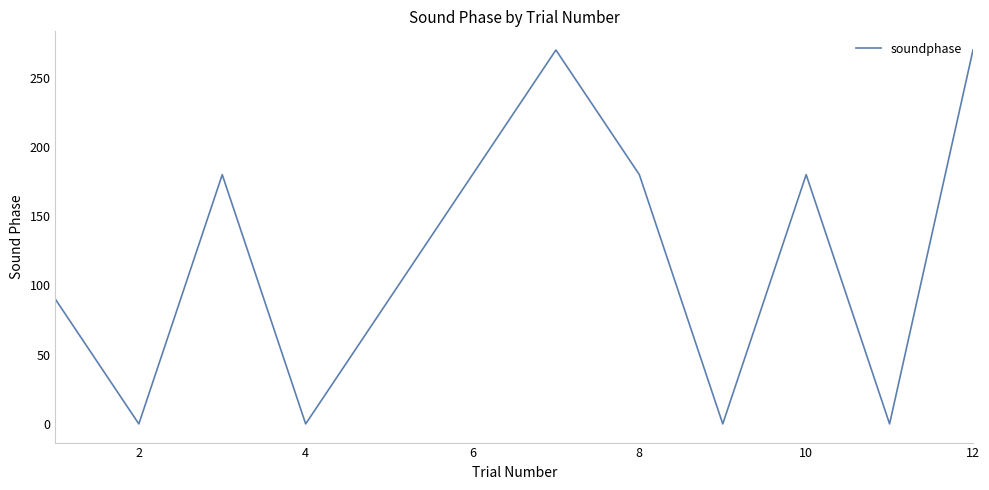

What is the difference between the maximum and minimum values?

270